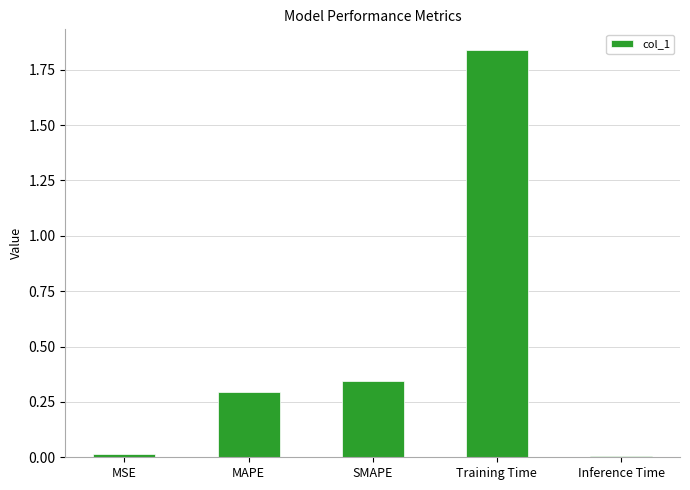

What is the change in value from MAPE to SMAPE?

+0.1